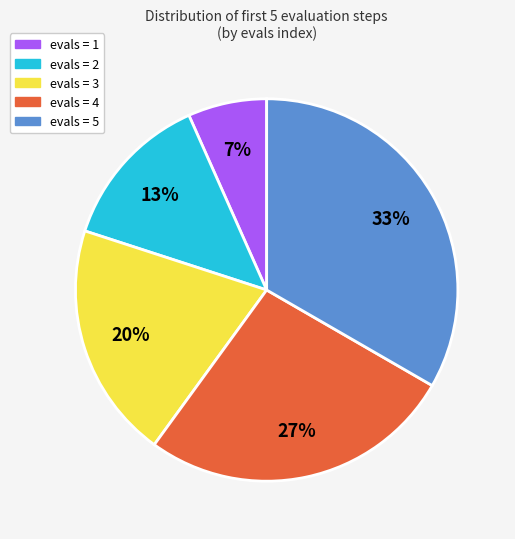

To the nearest percent, what is the average slice percentage?

20%